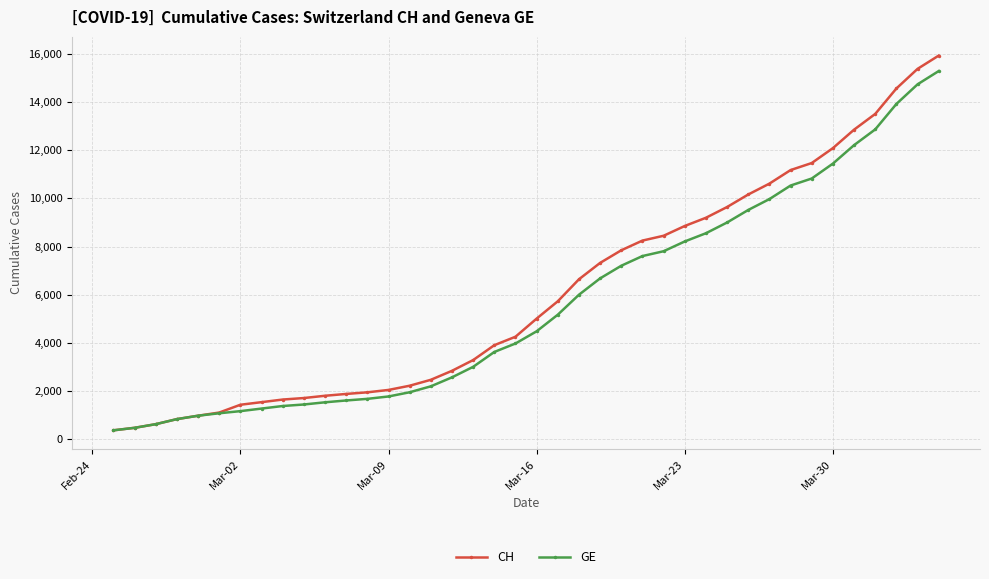

What is the maximum value shown in the chart?

15926